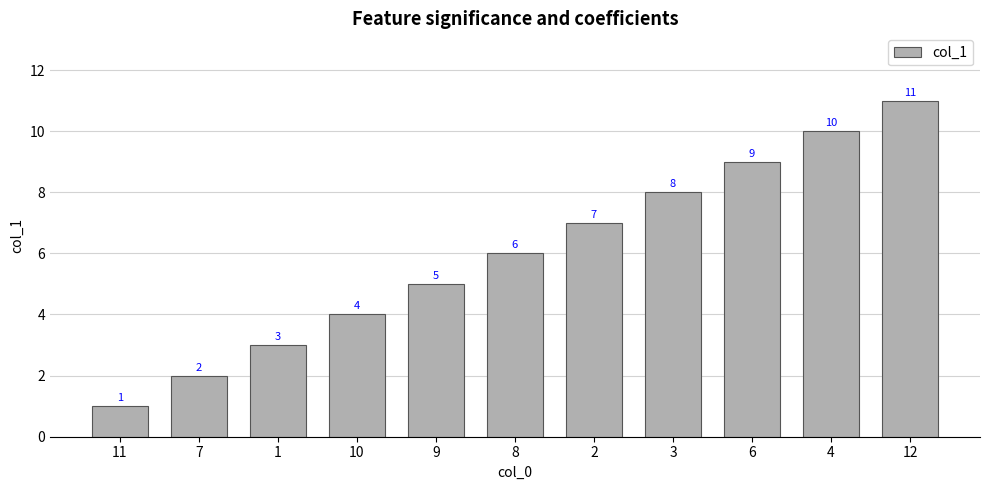

Approximately how many times larger is the value at 6 compared to 3?

1.1